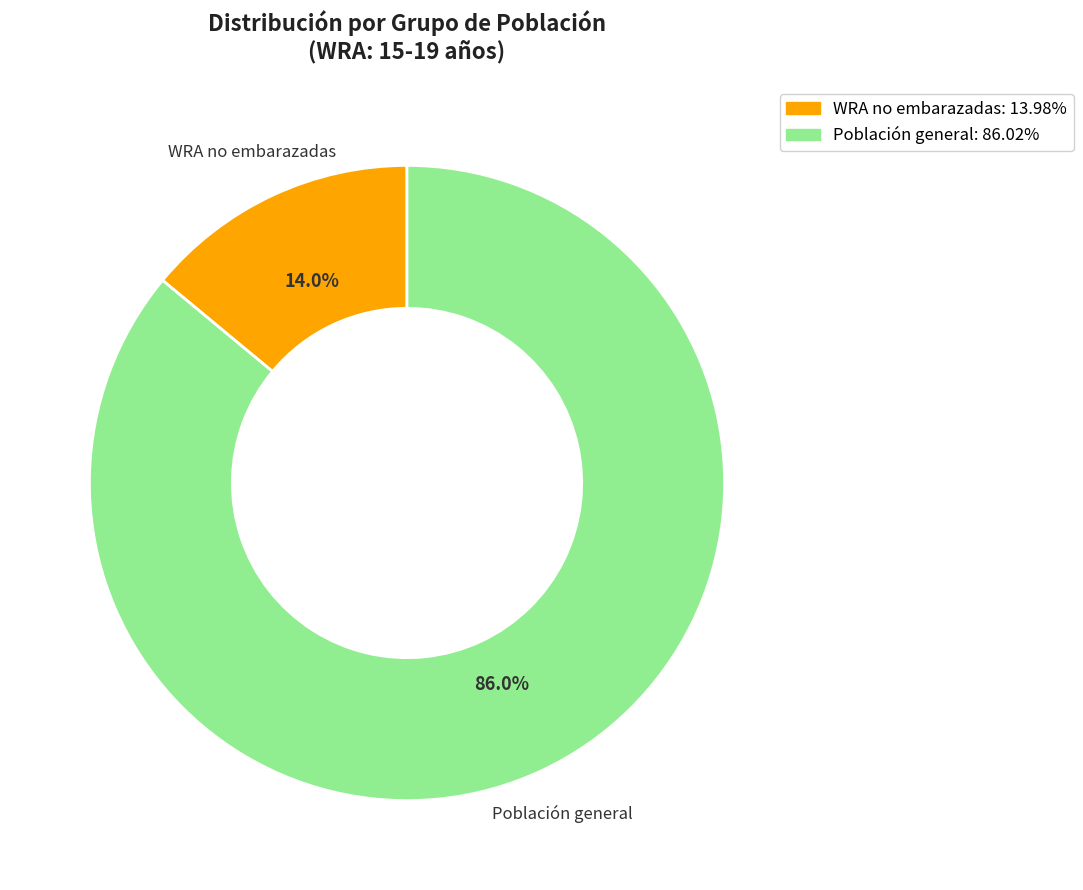

How many segments does this pie chart have?

2